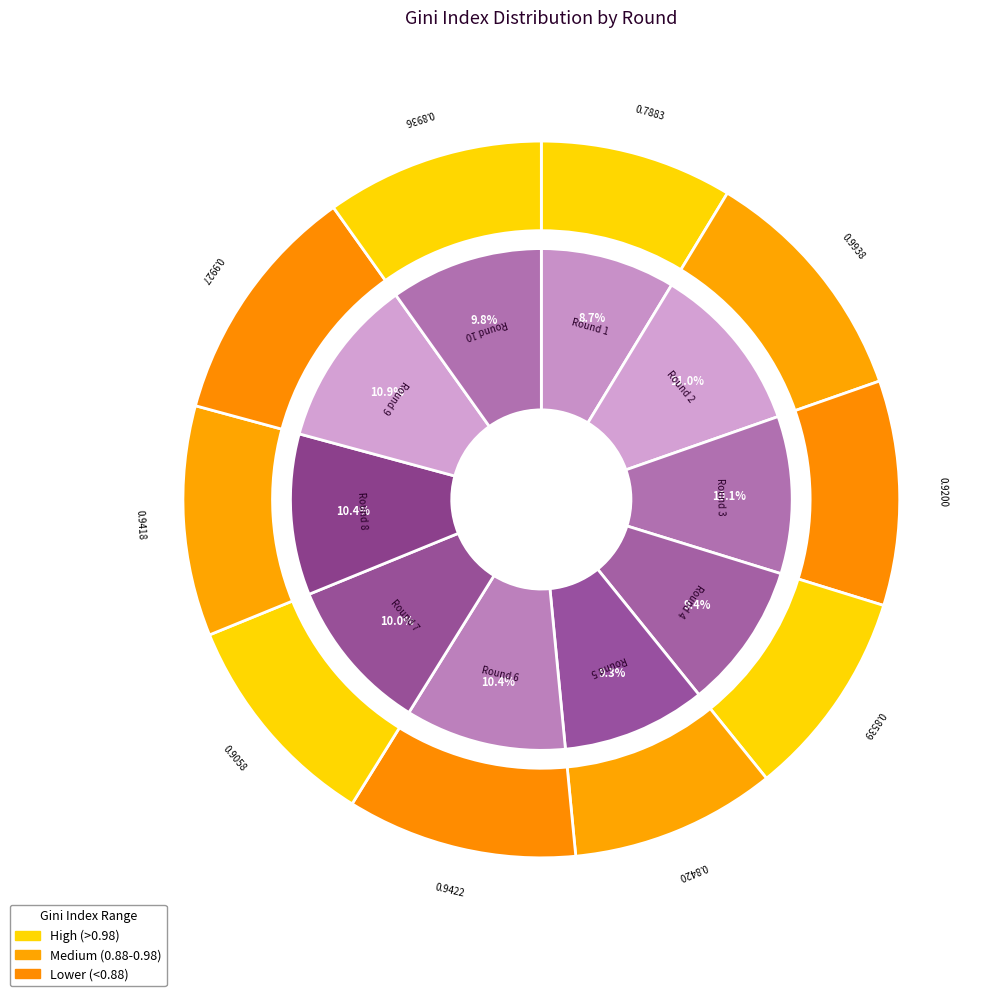

How much of the chart is everything except Round 9?

89.1%